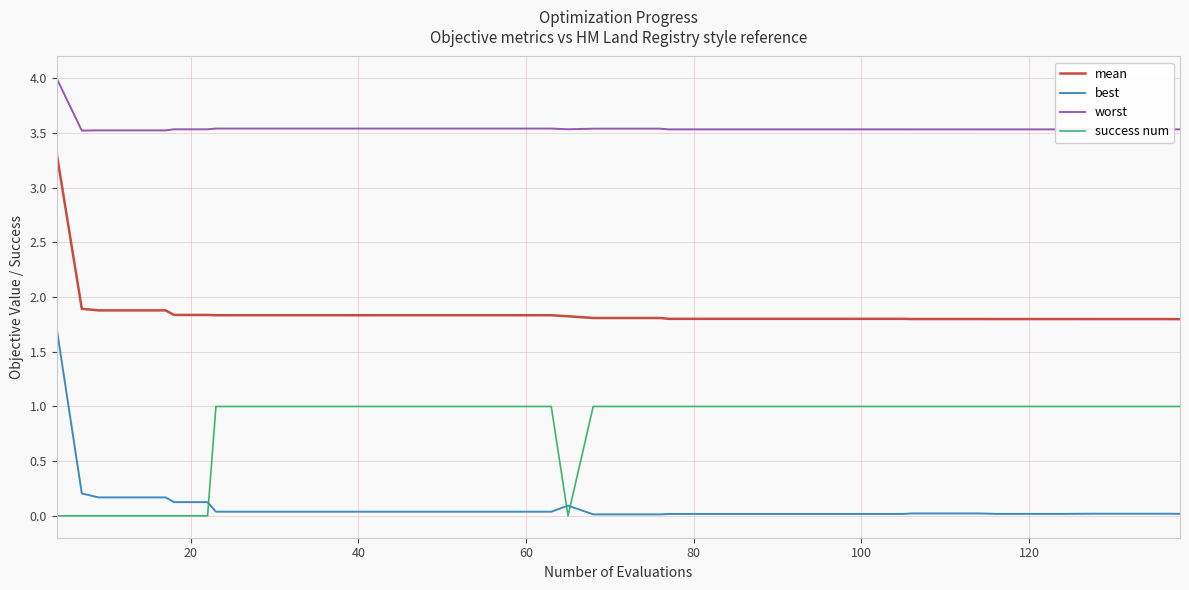

Rank the series by their maximum value, from highest to lowest.

worst, mean, best, success num